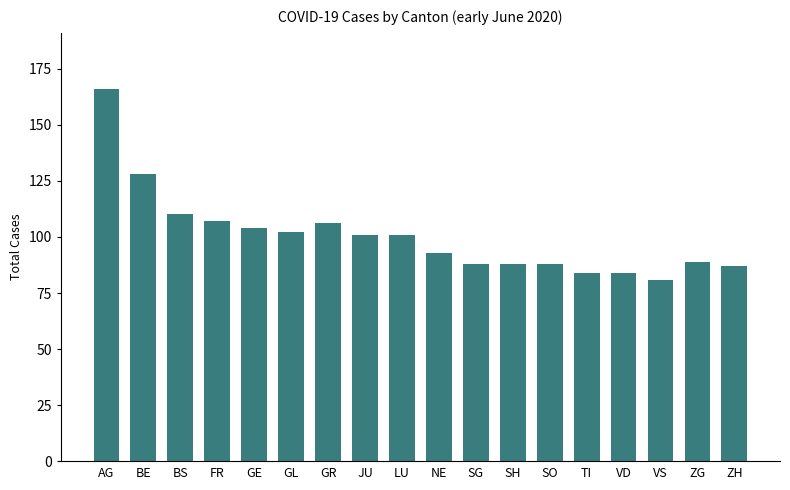

What is the sum of all values?

1807